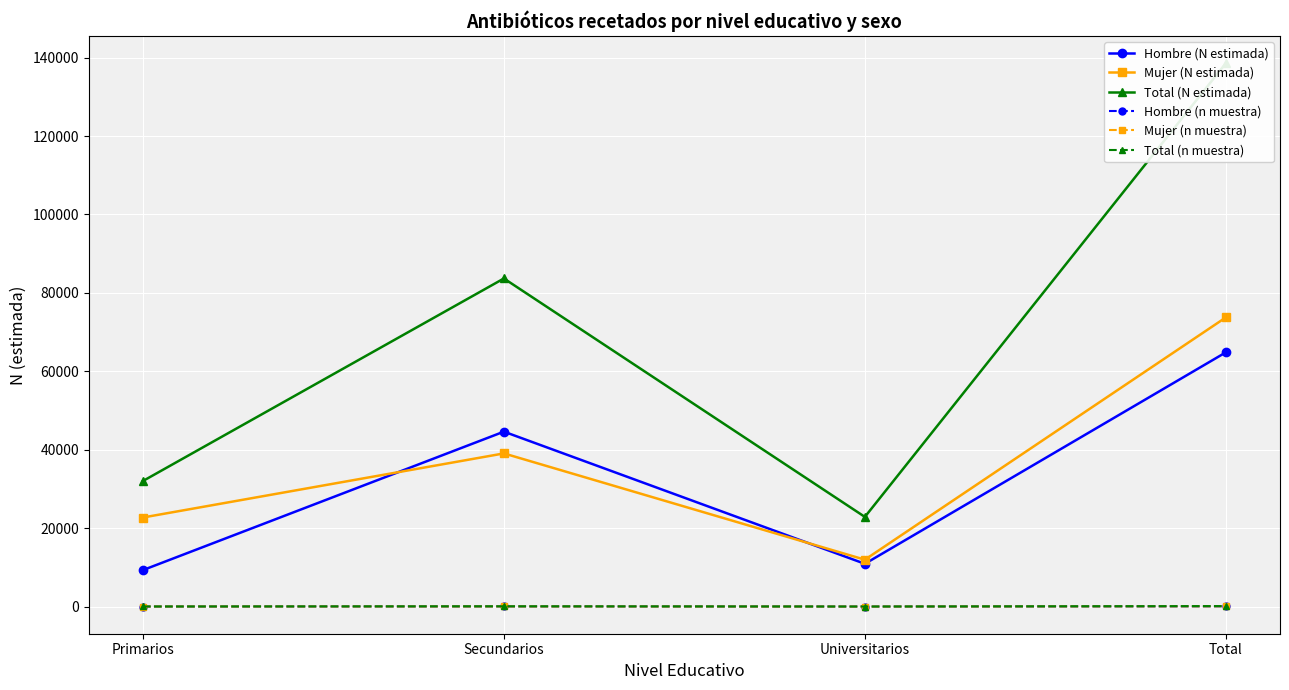

What is the difference between the maximum and minimum values in the Total (n muestra) series?

108